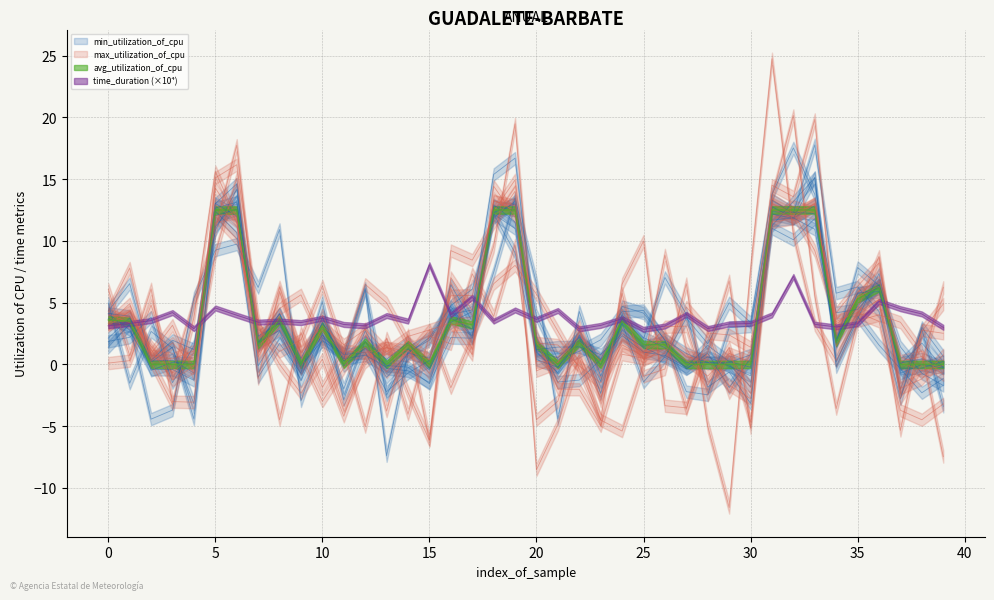

True or false: min_utilization_of_cpu has a value of 12.5 at 31.

True